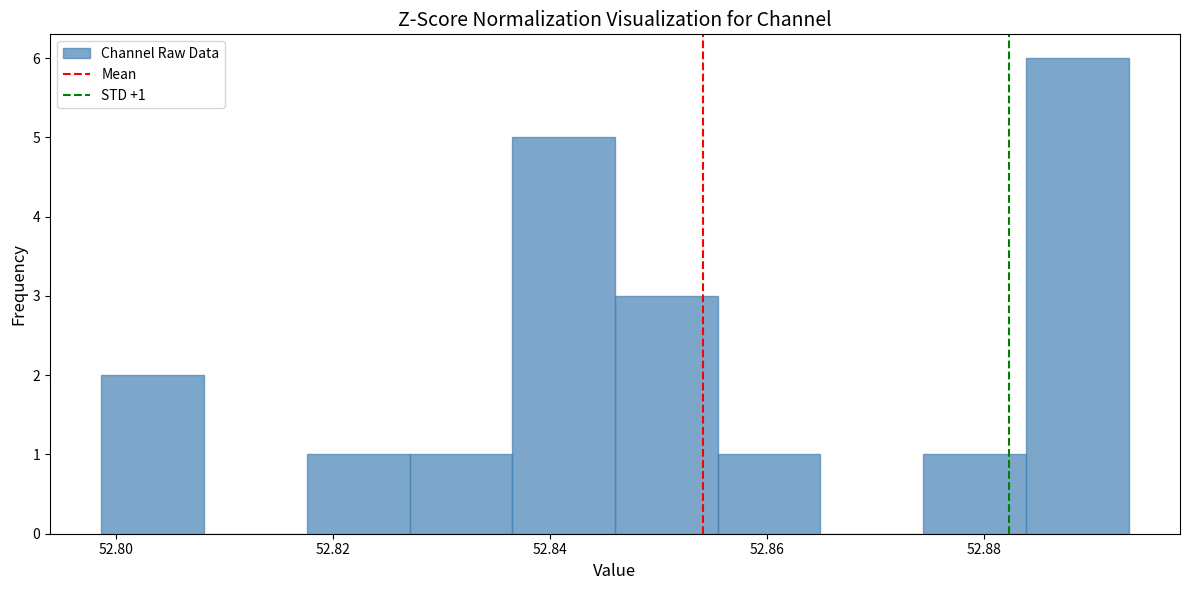

Over which range of the x-axis is the bar tallest?

52.884 to 52.894